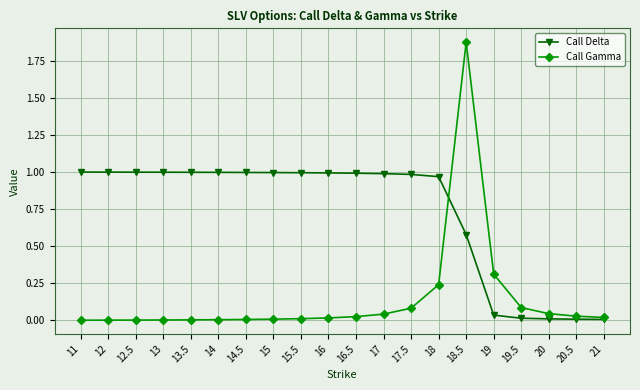

List the series in order of their peak value, highest first.

Call Gamma, Call Delta